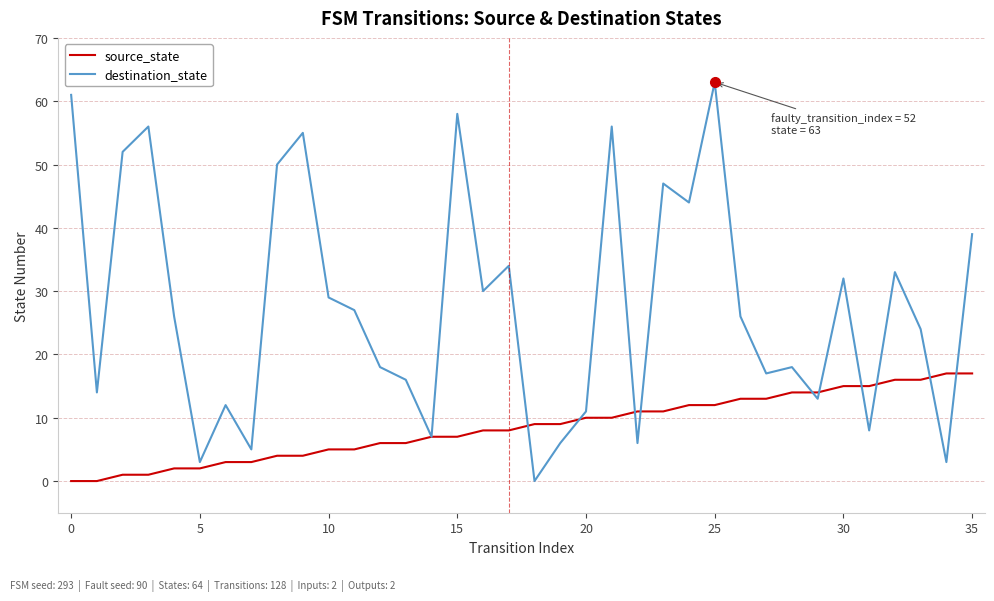

What is the maximum value shown in the chart?

63